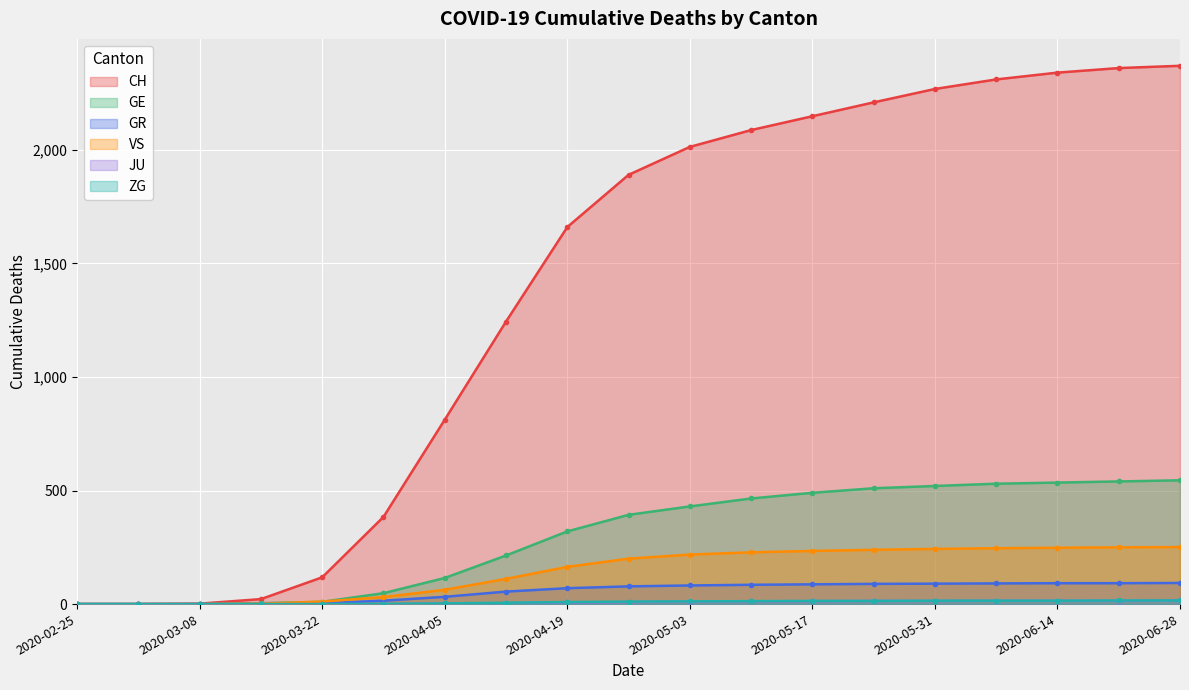

Which has a higher value, 2020-05-10 or 2020-02-25?

2020-05-10